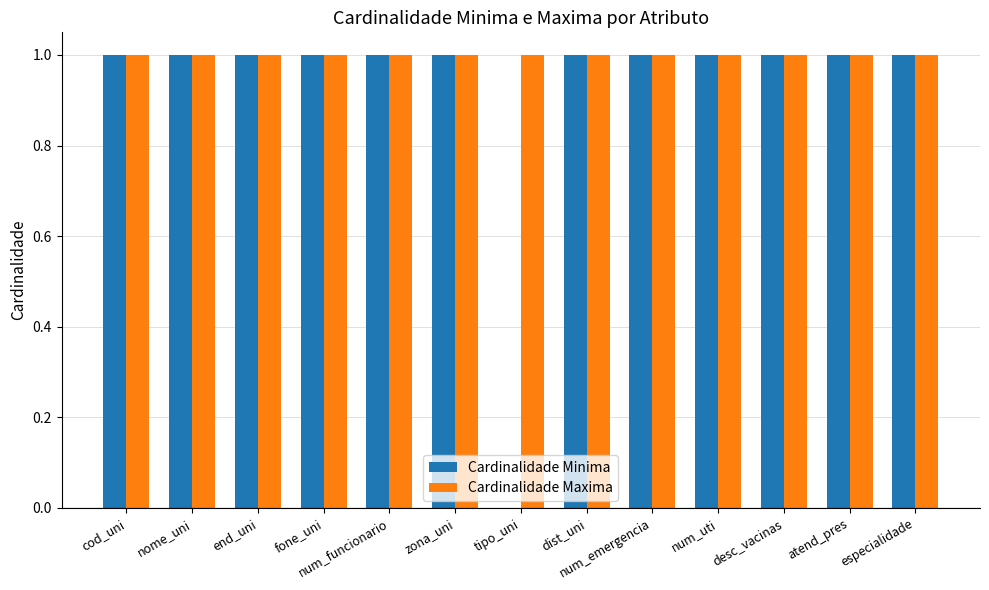

How many series are shown in this chart?

2